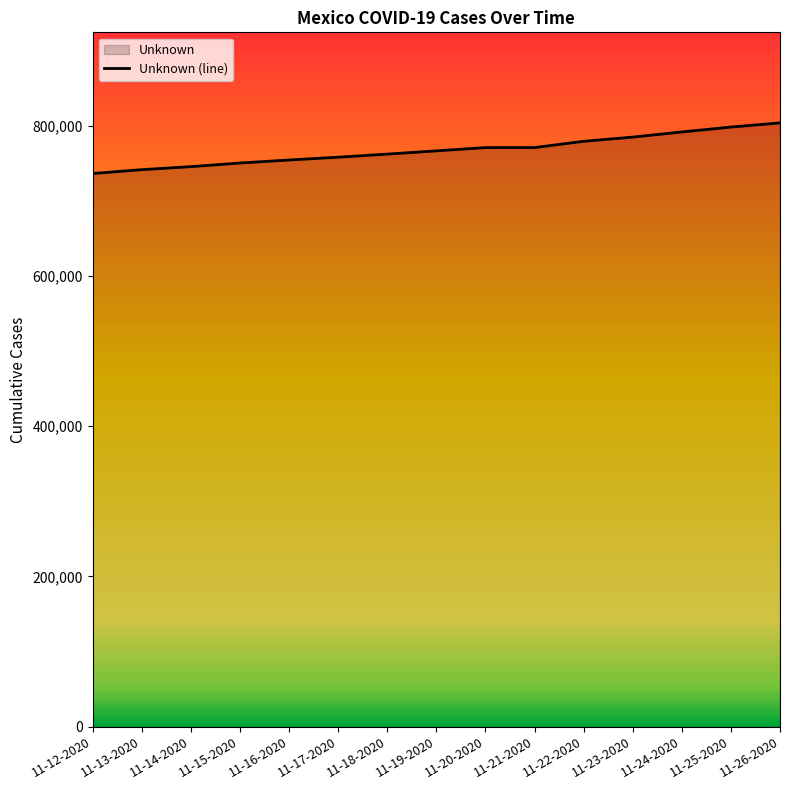

How many data points are above 766361?

7